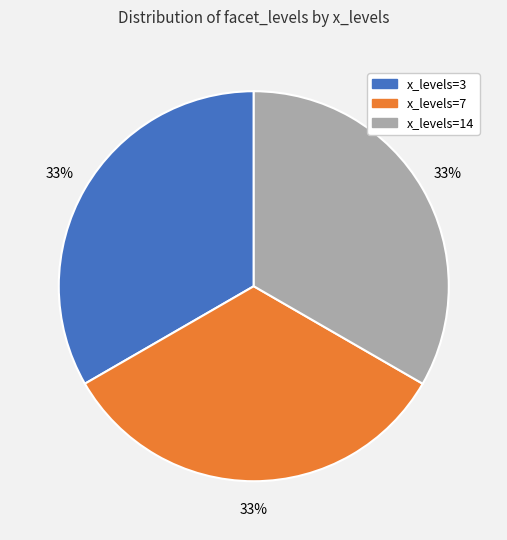

Does any single category account for the majority?

No